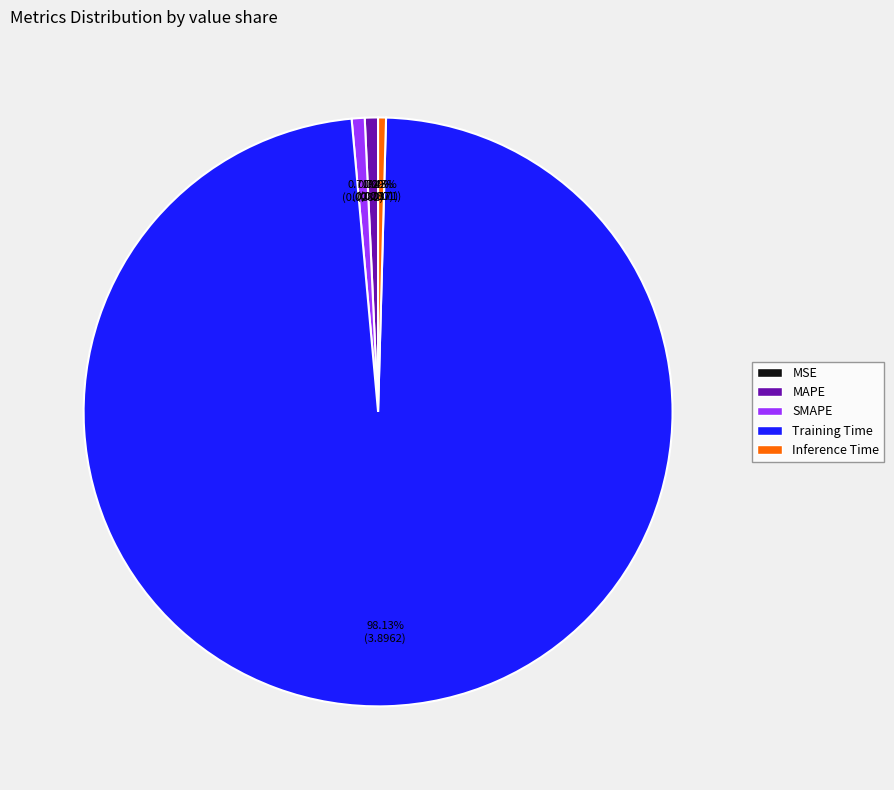

Do MAPE and Inference Time together represent more than half of the pie?

No